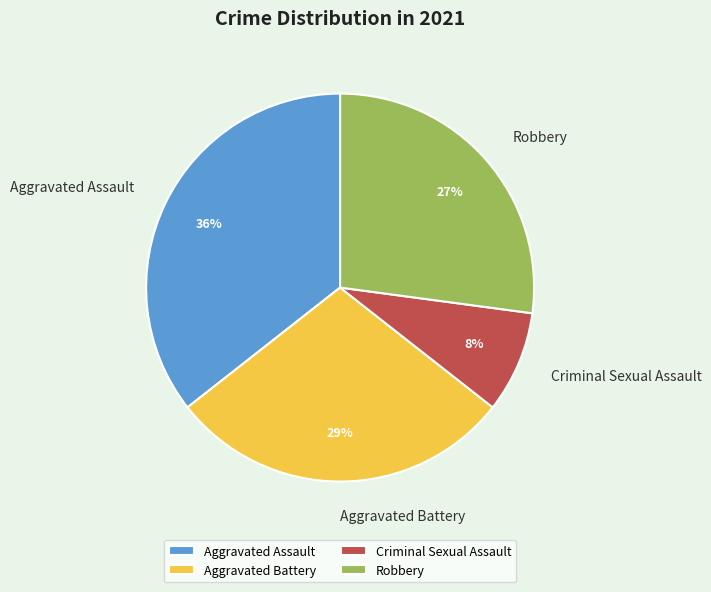

How many slices are in this pie chart?

4